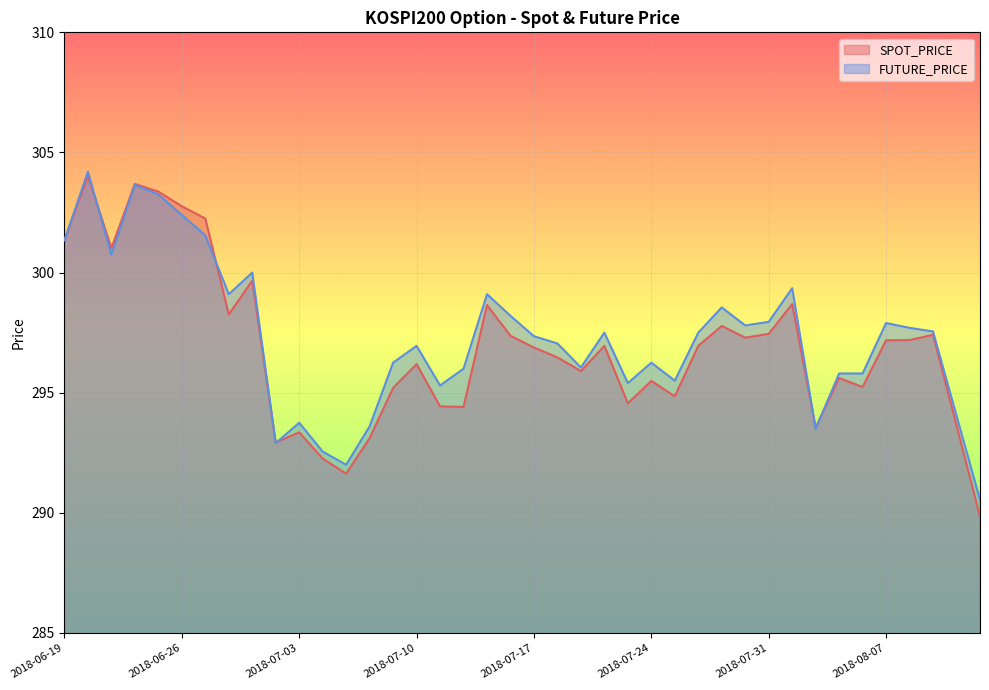

What position from the right is 2018-06-27?

34